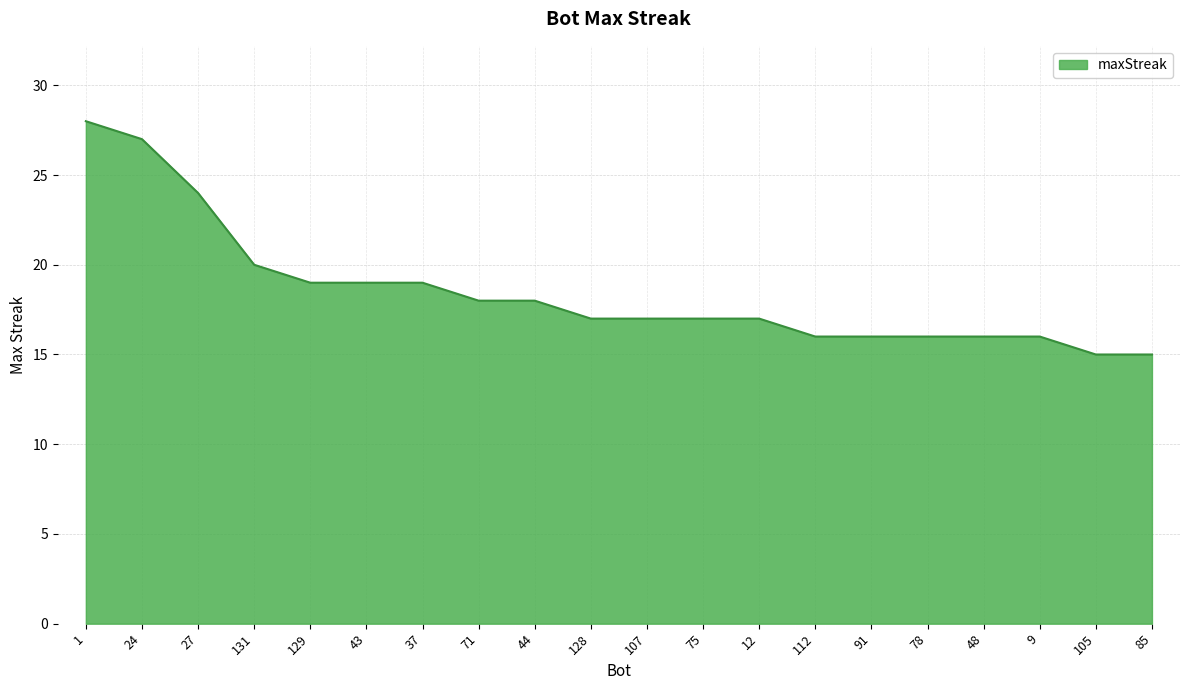

The chart shows a value of 17 at 107. True or false?

True